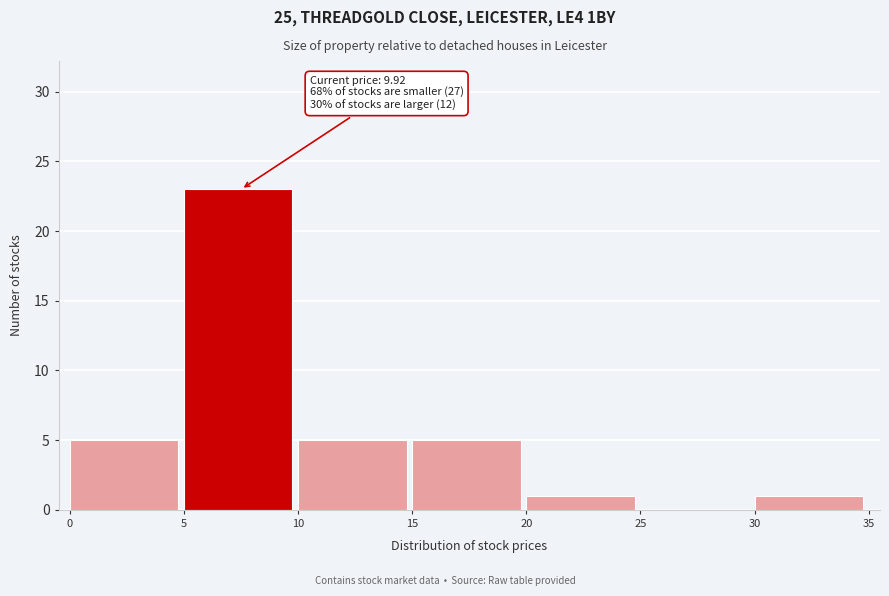

Over which range of the x-axis is the bar tallest?

5 to 10